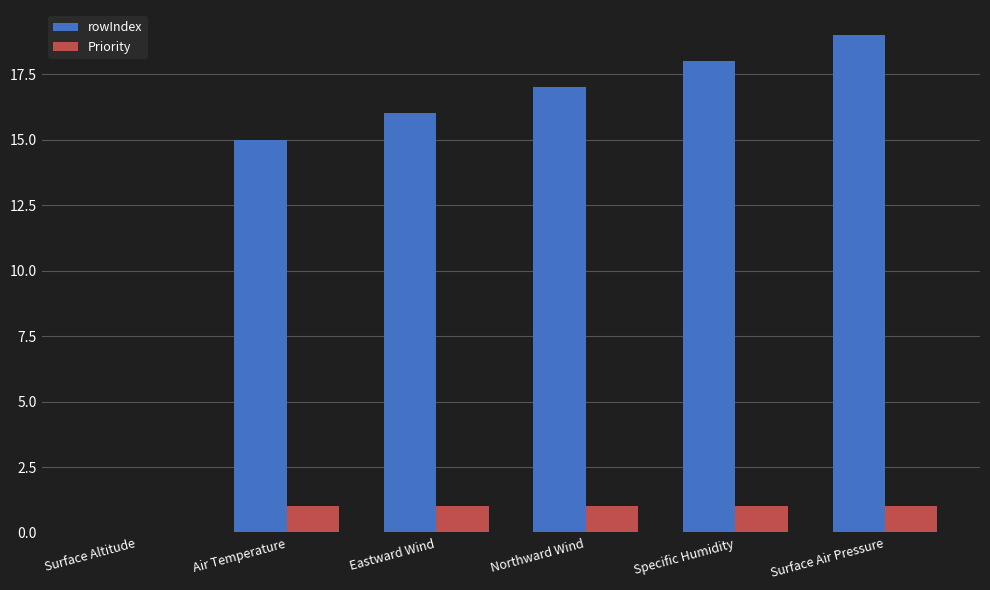

How many values in rowIndex are above zero?

5